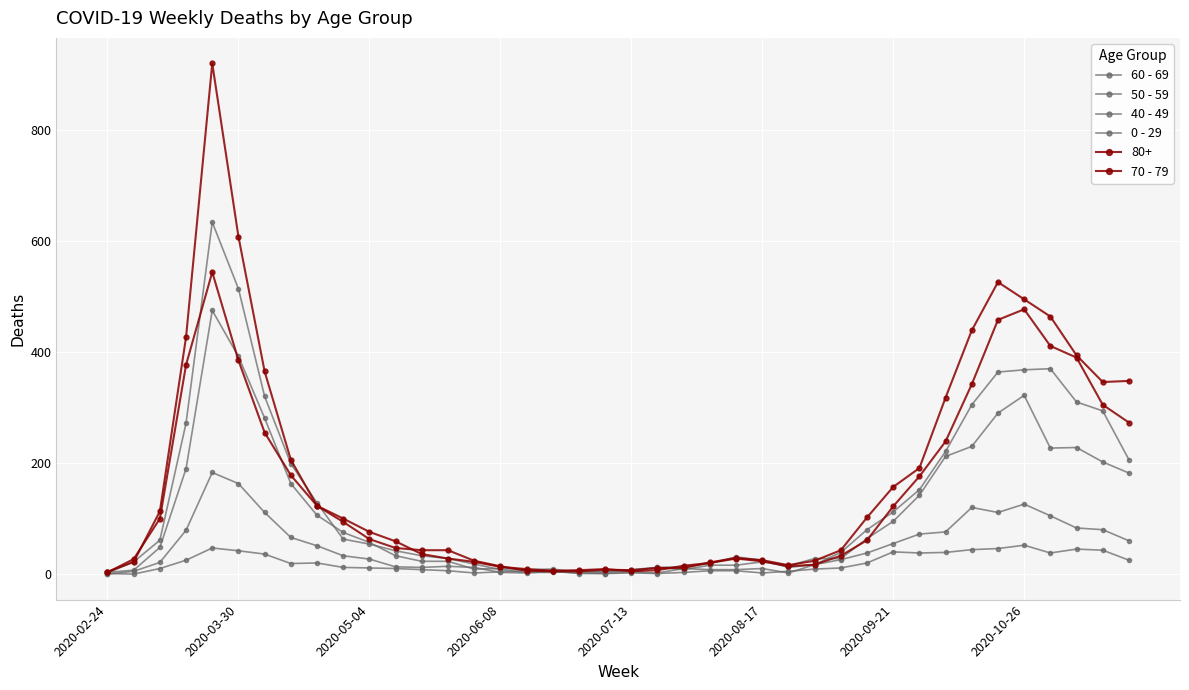

How many distinct data groups are displayed?

6